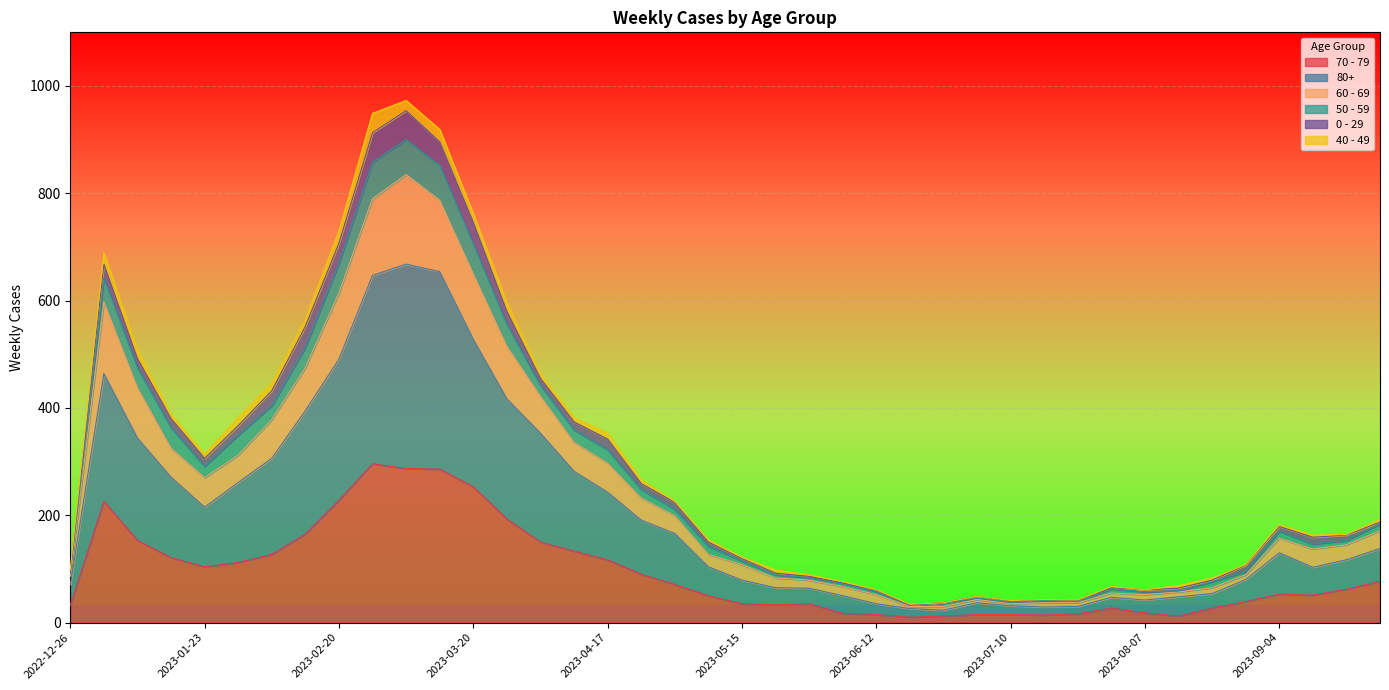

True or false: 80+ and 50 - 59 cross at least once.

False